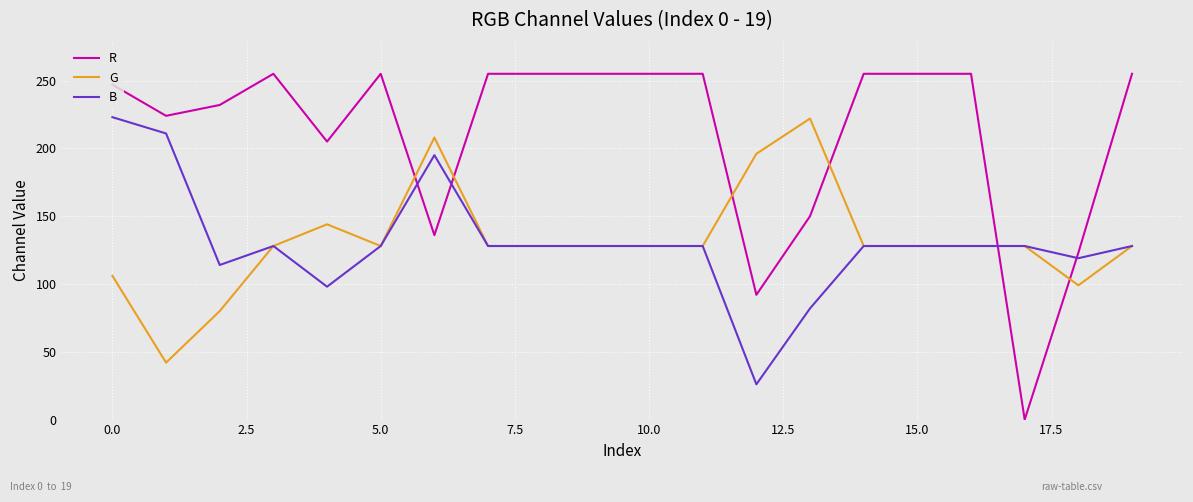

True or false: R and B intersect in this chart.

True